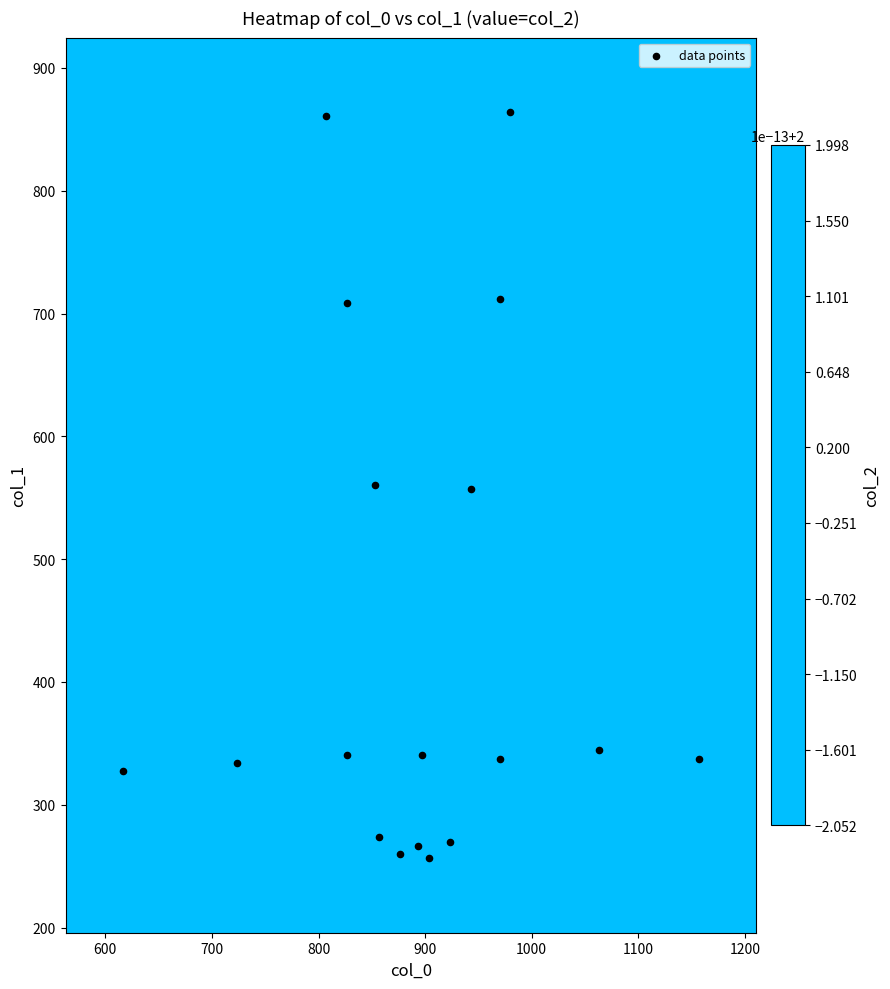

True or false: the data shows 541.7 at 600.

False